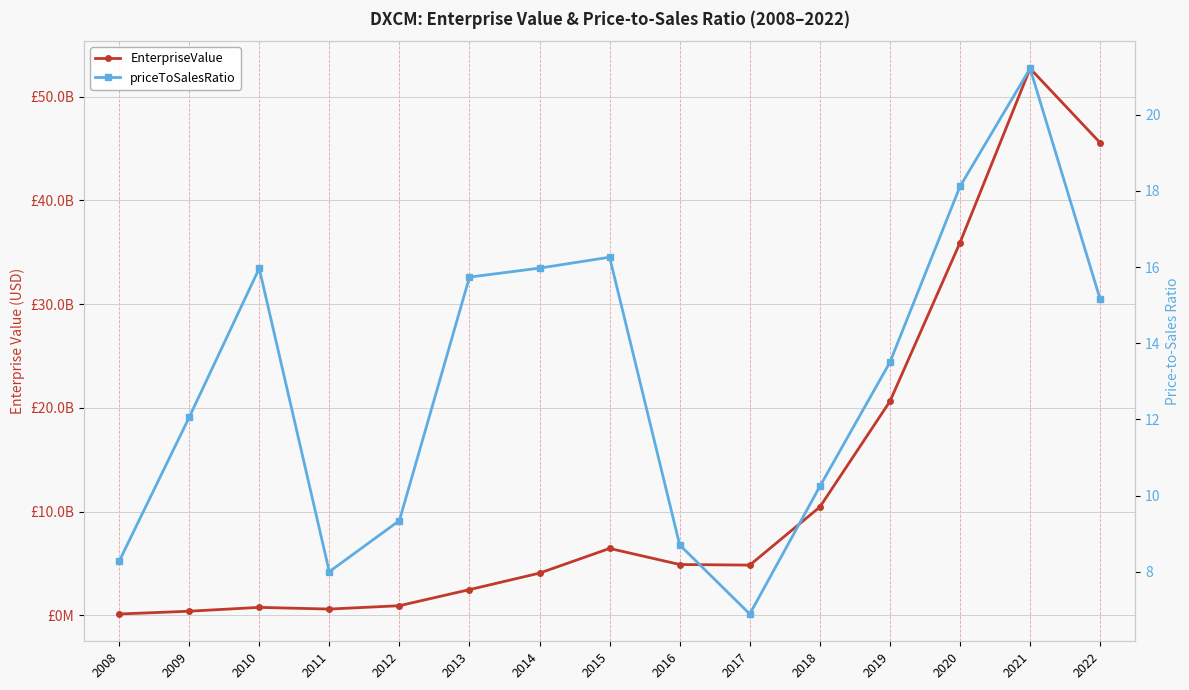

Which category has the lowest value in the EnterpriseValue series?

2008